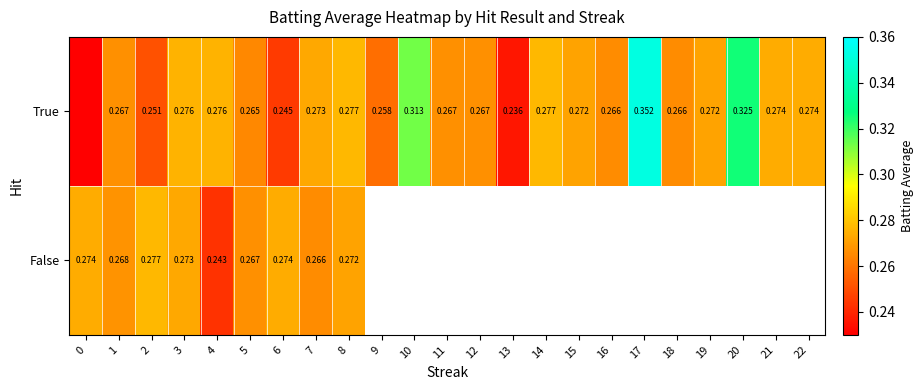

List the series in order of their peak value, highest first.

True, False